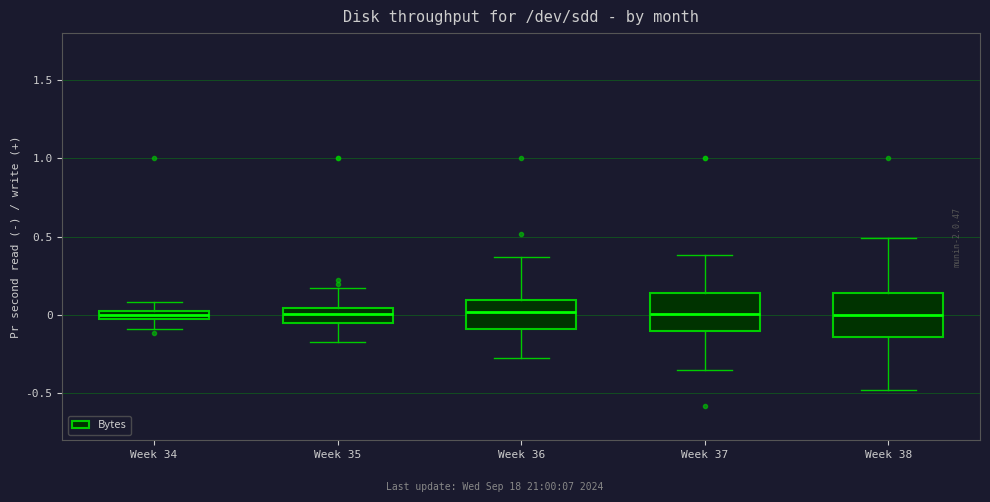

Where does the upper whisker of the box for Week 34 end on the y-axis? The values are not printed on the chart, so give them approximately, as read against the axis.

0.10